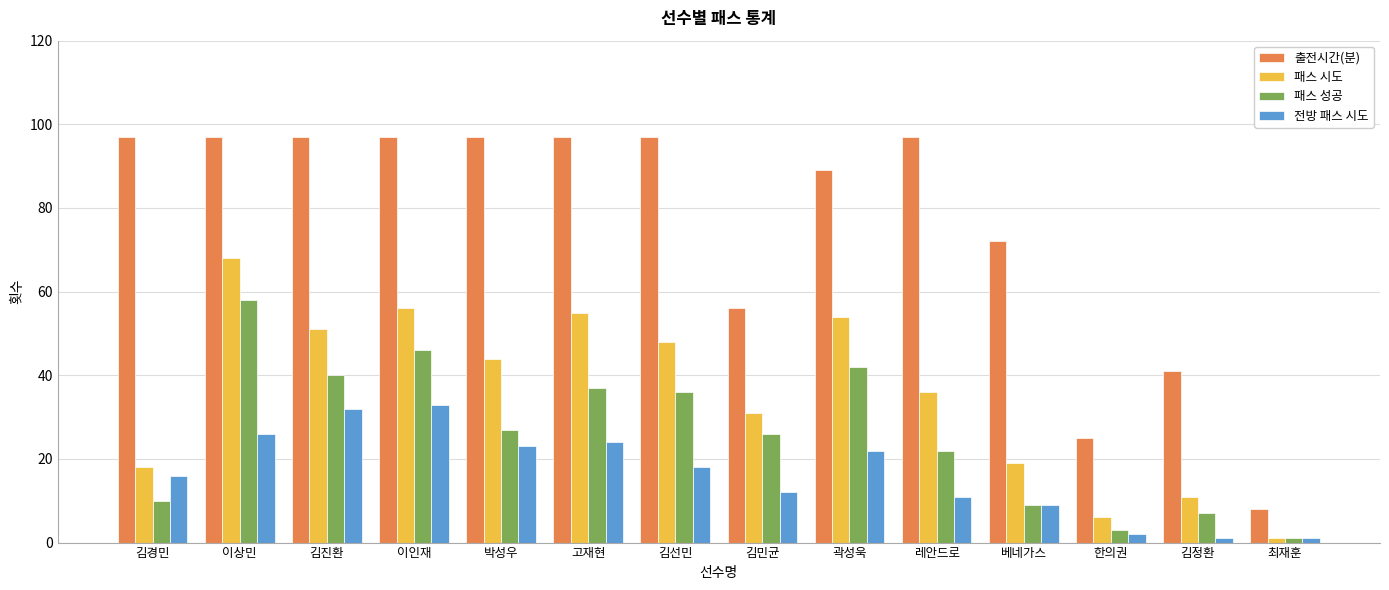

What is the difference between the second highest and second lowest values in the 전방 패스 시도 series?

31